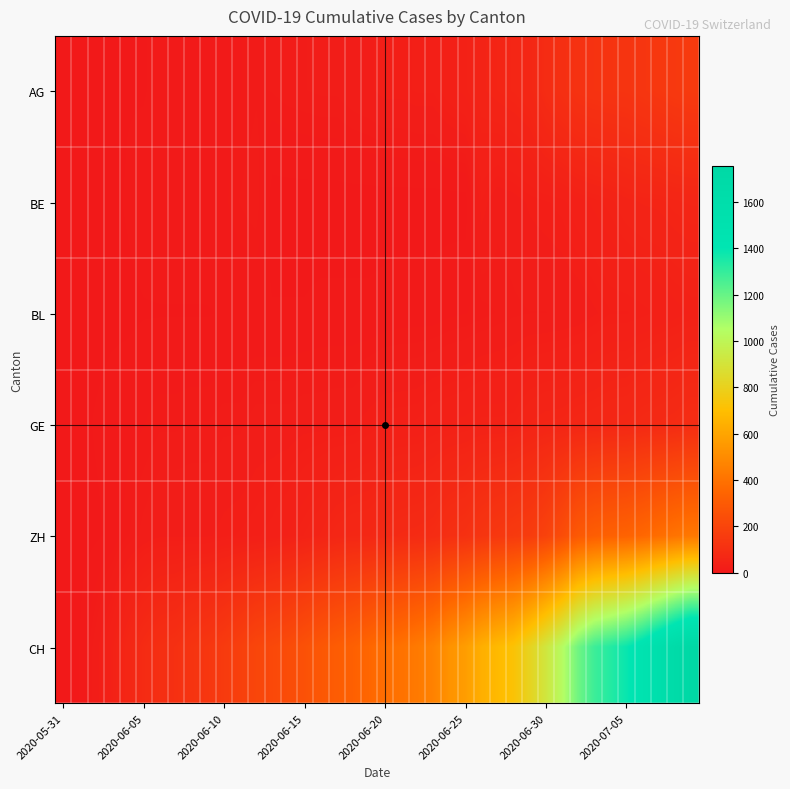

Count the number of categories in the chart.

40